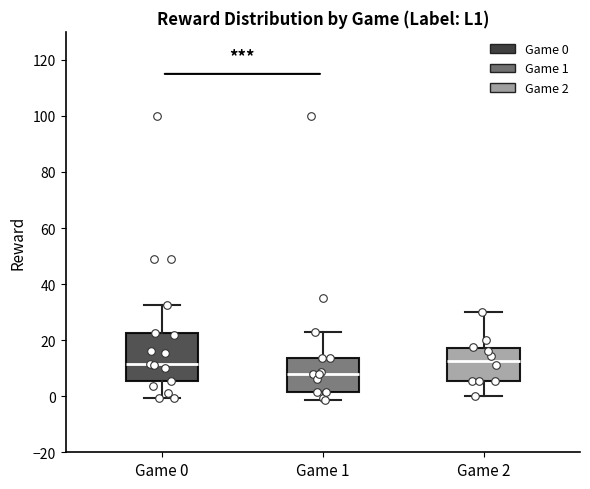

Comparing the boxes themselves (not the whiskers), which one is the tallest?

Game 0